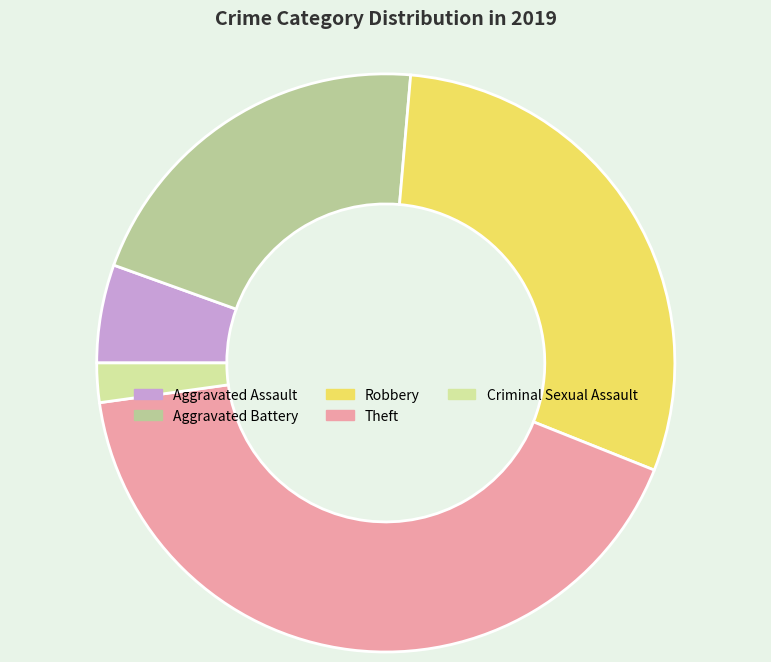

Approximately how many times larger is the value at Criminal Sexual Assault compared to Aggravated Assault?

0.4